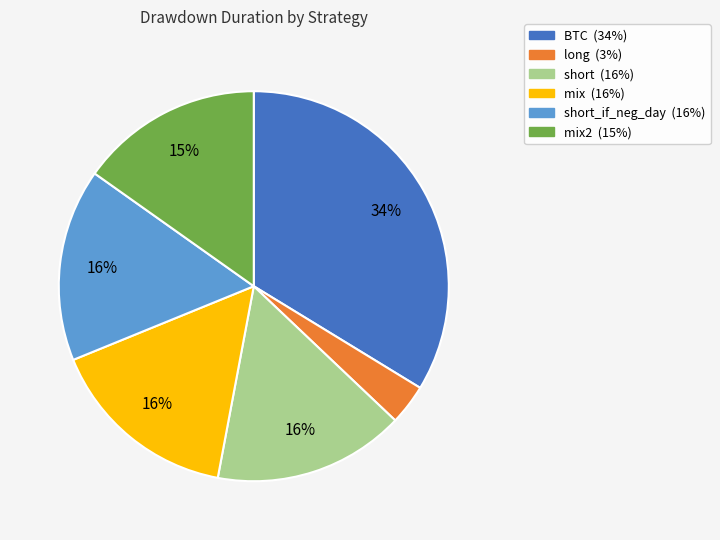

Does any single category account for the majority?

No